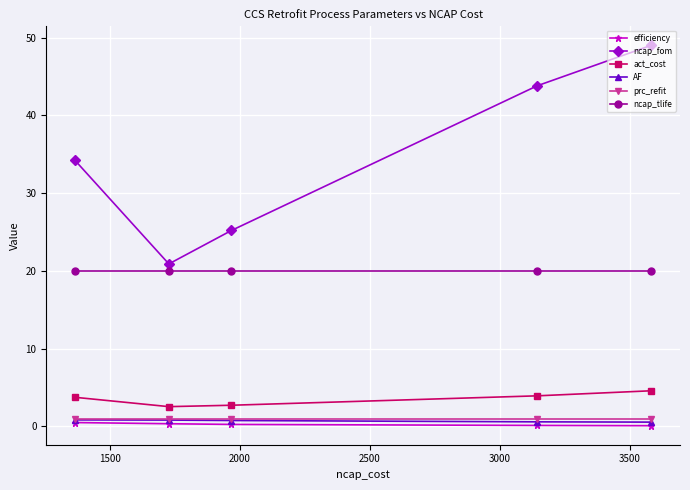

Does the chart display data point markers on the line(s)?

Yes